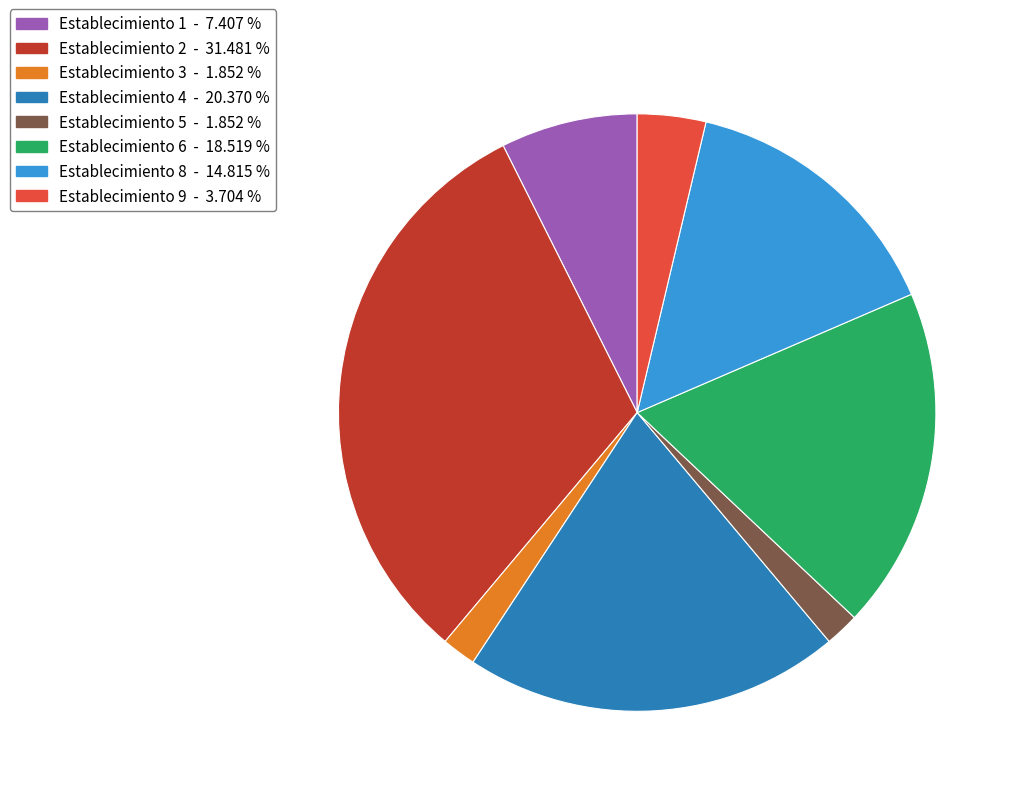

Is the sum of Establecimiento 9 and Establecimiento 8 greater than half?

No